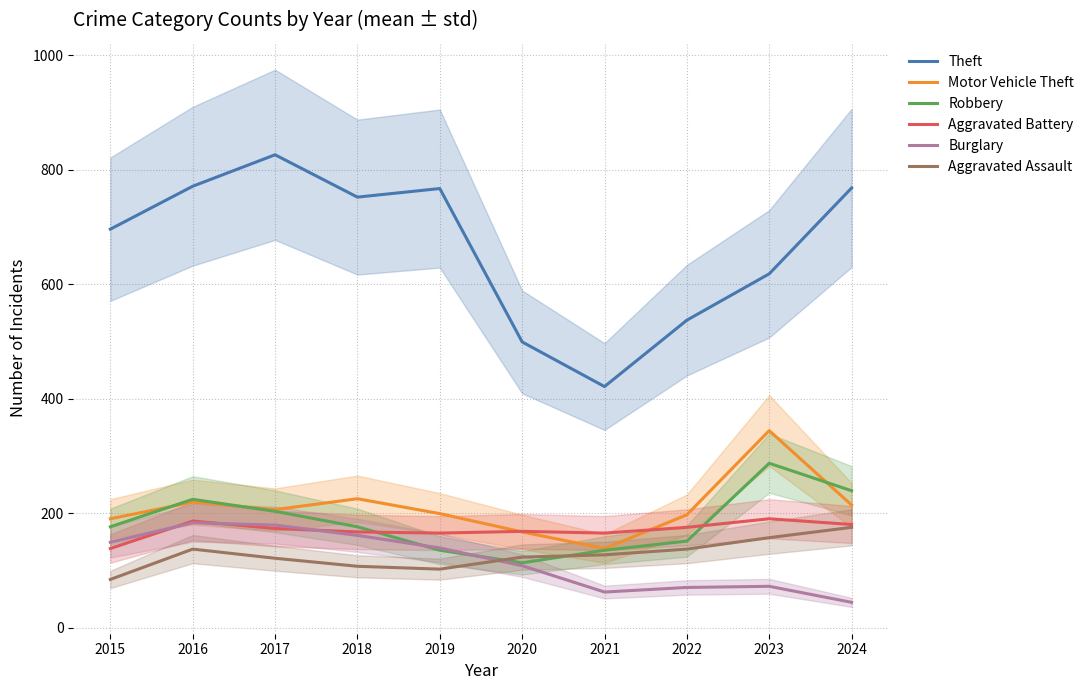

Where is Burglary nearest to the value 113?

2020